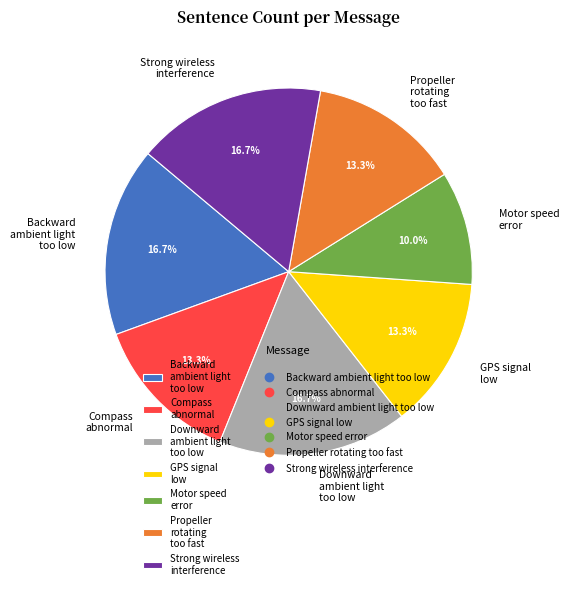

Which category has the smallest portion of the pie?

Motor speed error